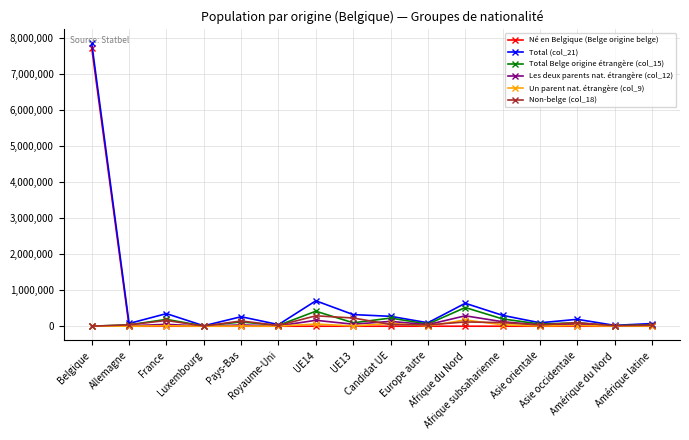

What are all the series names shown in the legend?

Né en Belgique (Belge origine belge), Total (col_21), Total Belge origine étrangère (col_15), Les deux parents nat. étrangère (col_12), Un parent nat. étrangère (col_9), Non-belge (col_18)